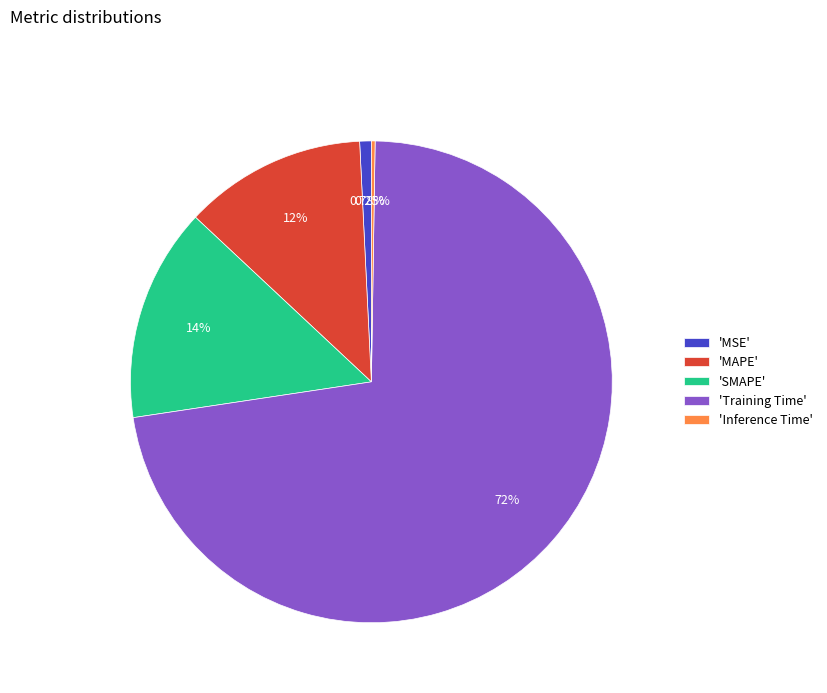

What is the largest slice in the pie chart?

'Training Time'